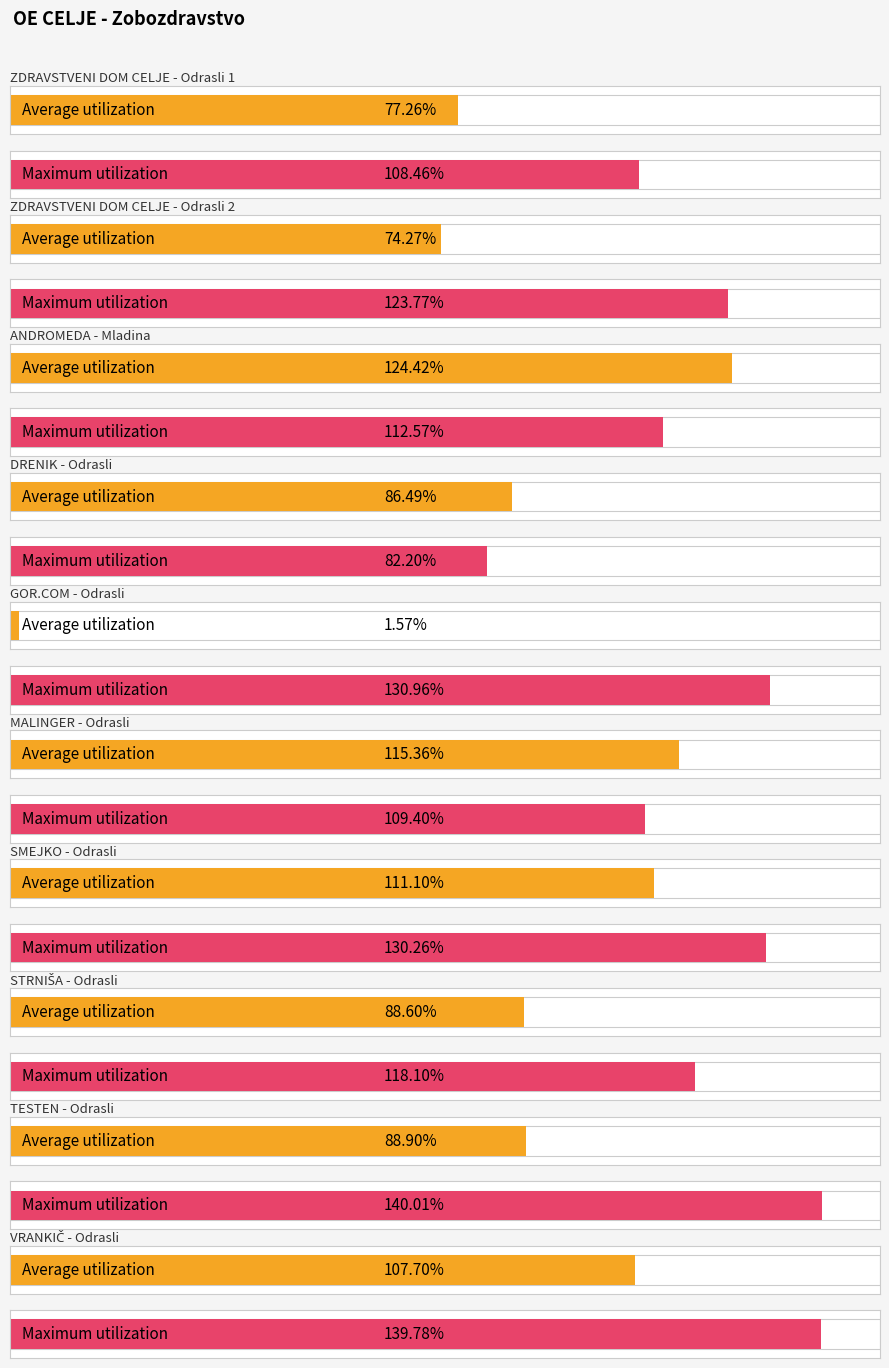

How many groups of bars are there?

10